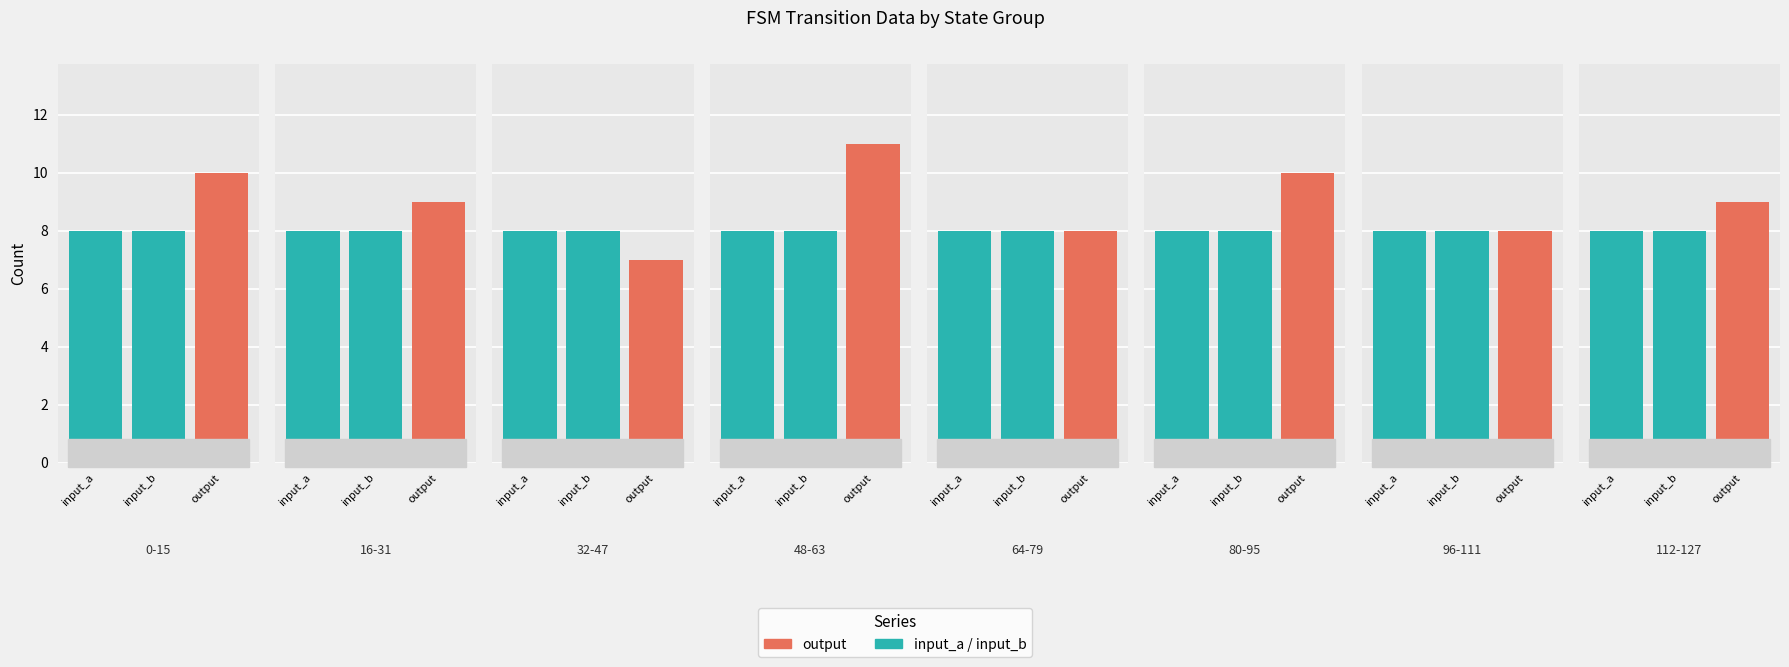

What is the average value of the input_a series?

8